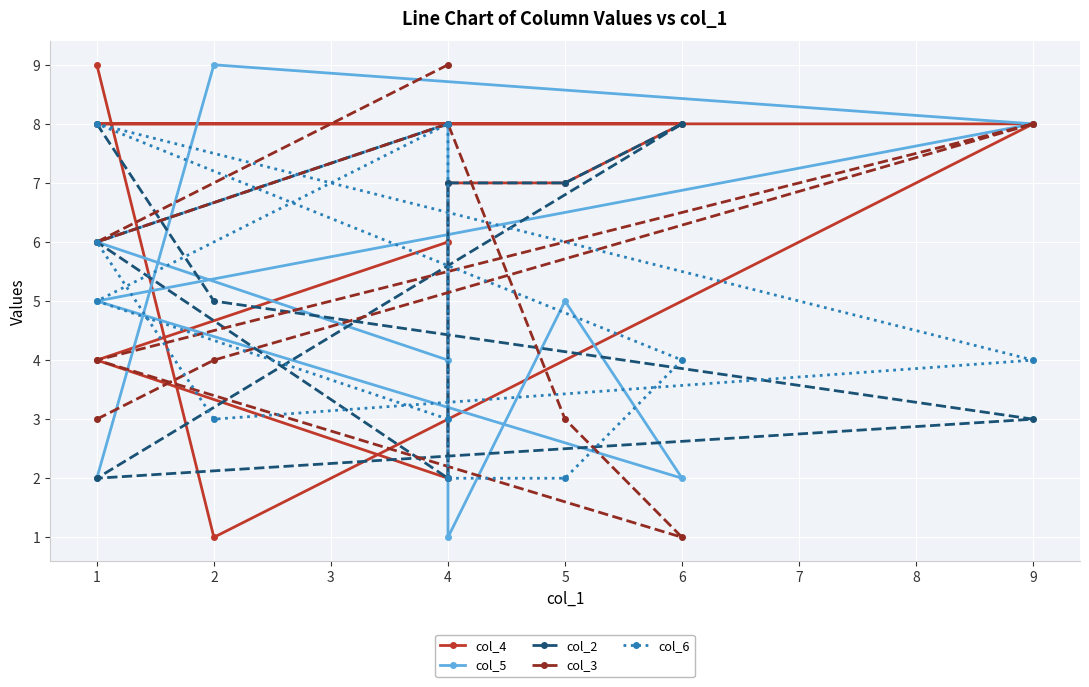

What is the difference between the highest and lowest values at 9?

5